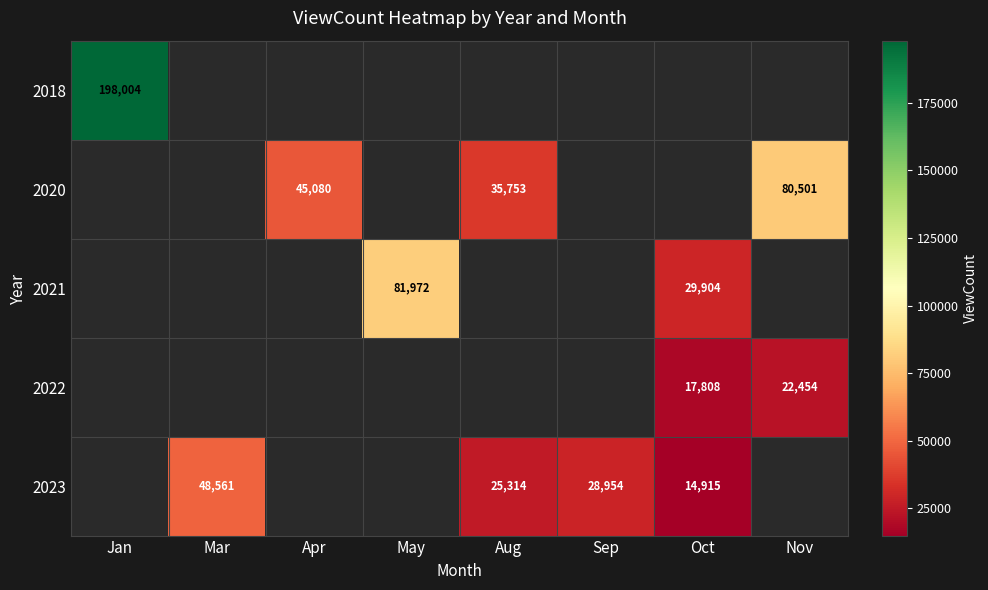

How many categories are shown in the chart?

8